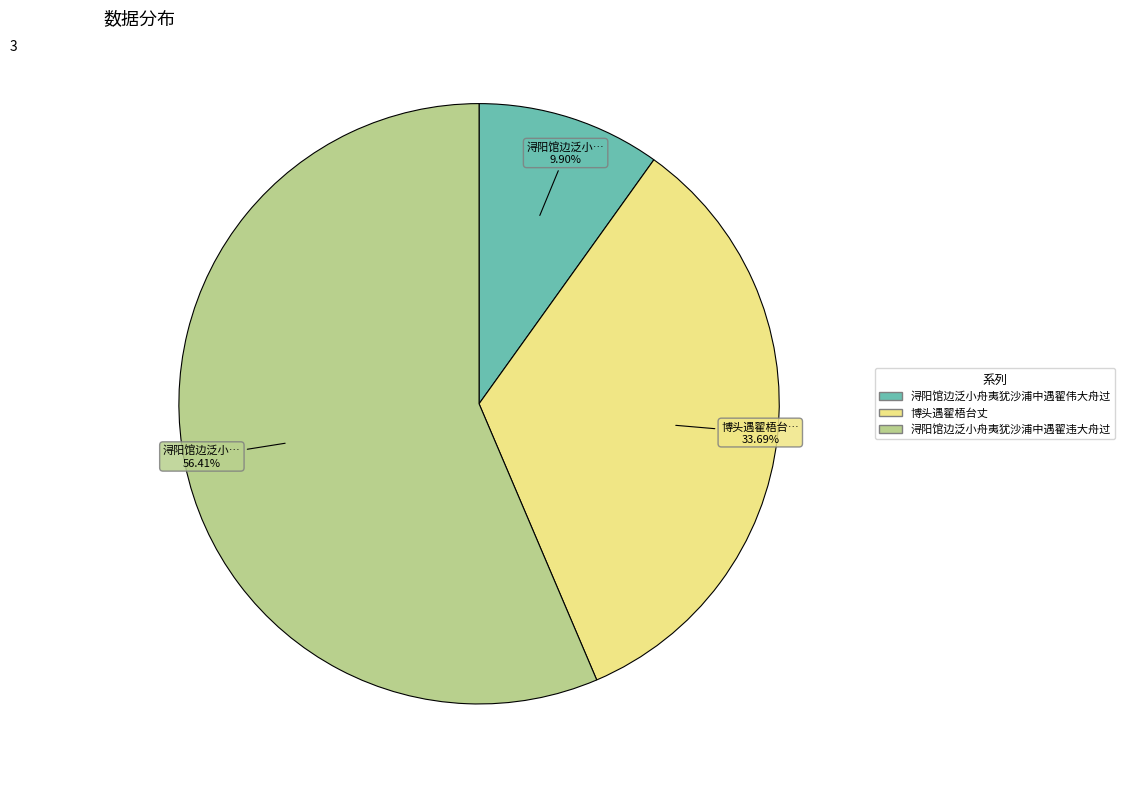

True or false: 博头遇翟梧台丈 accounts for 44% of the total.

False